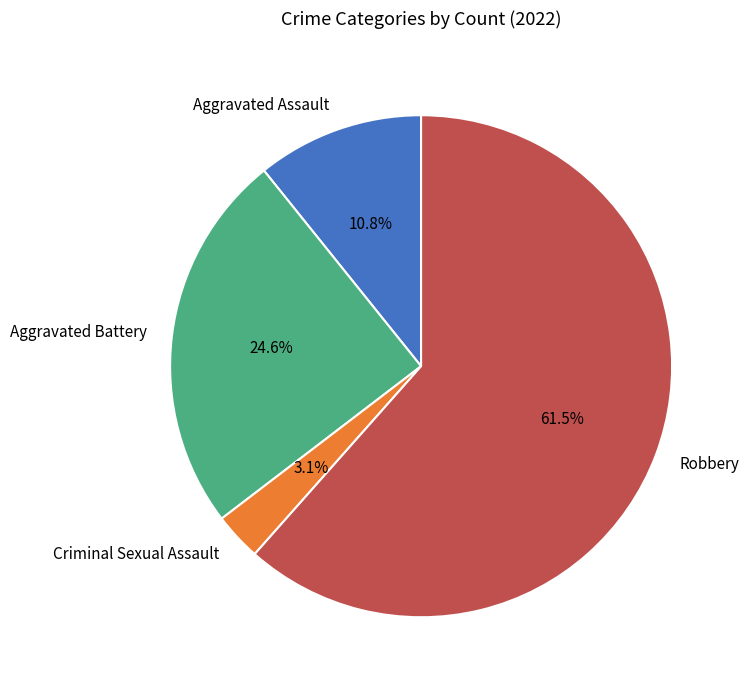

What is the ratio of the value at Robbery to the value at Aggravated Battery?

2.5